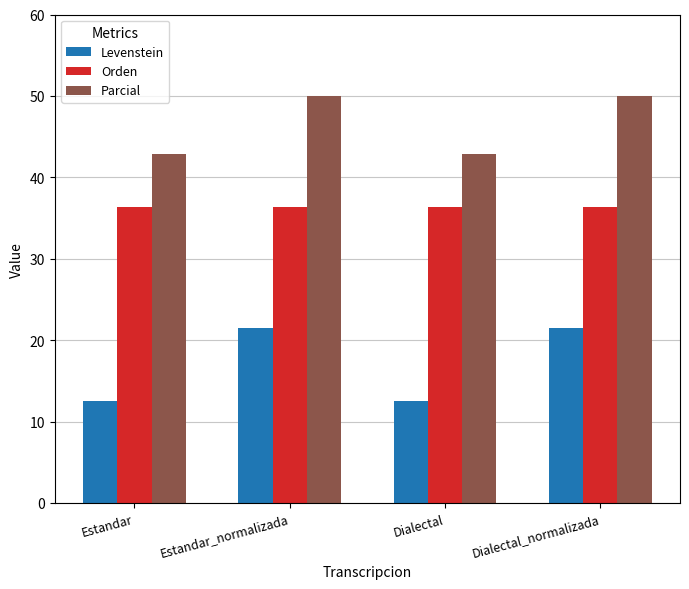

What position from the right is Dialectal_normalizada?

1